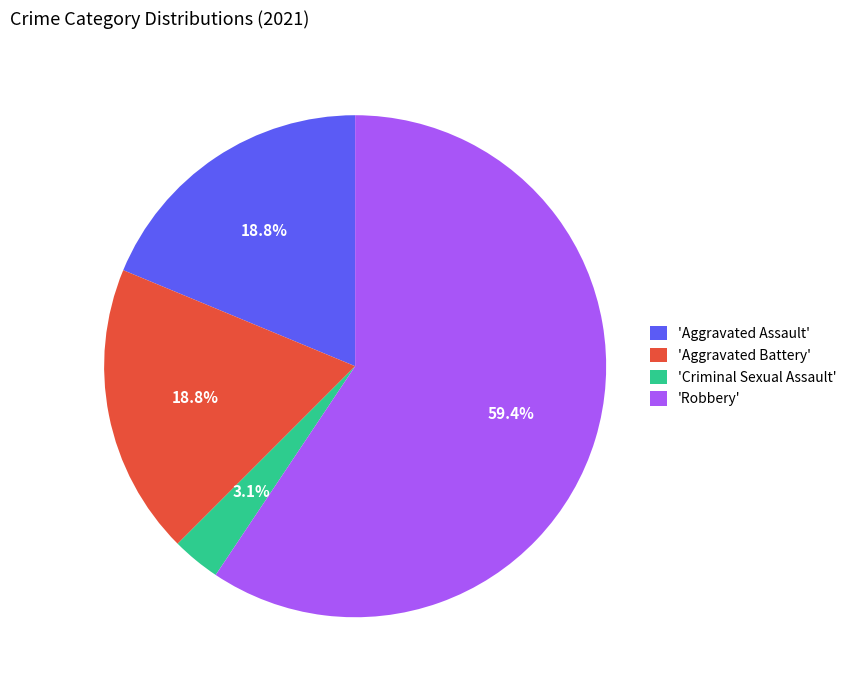

How many slices are in this pie chart?

4